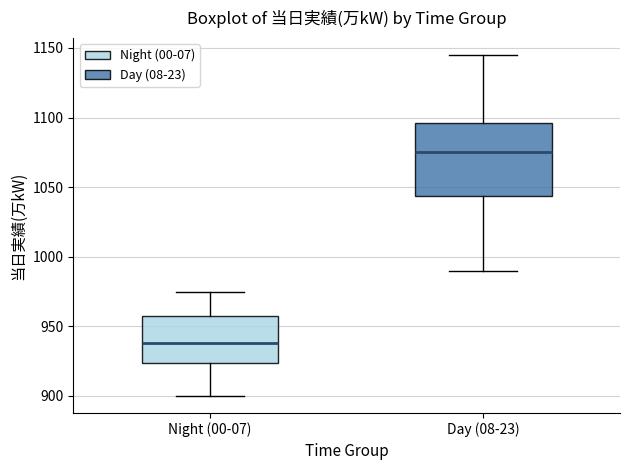

Which box's median line is the lowest?

Night (00-07)